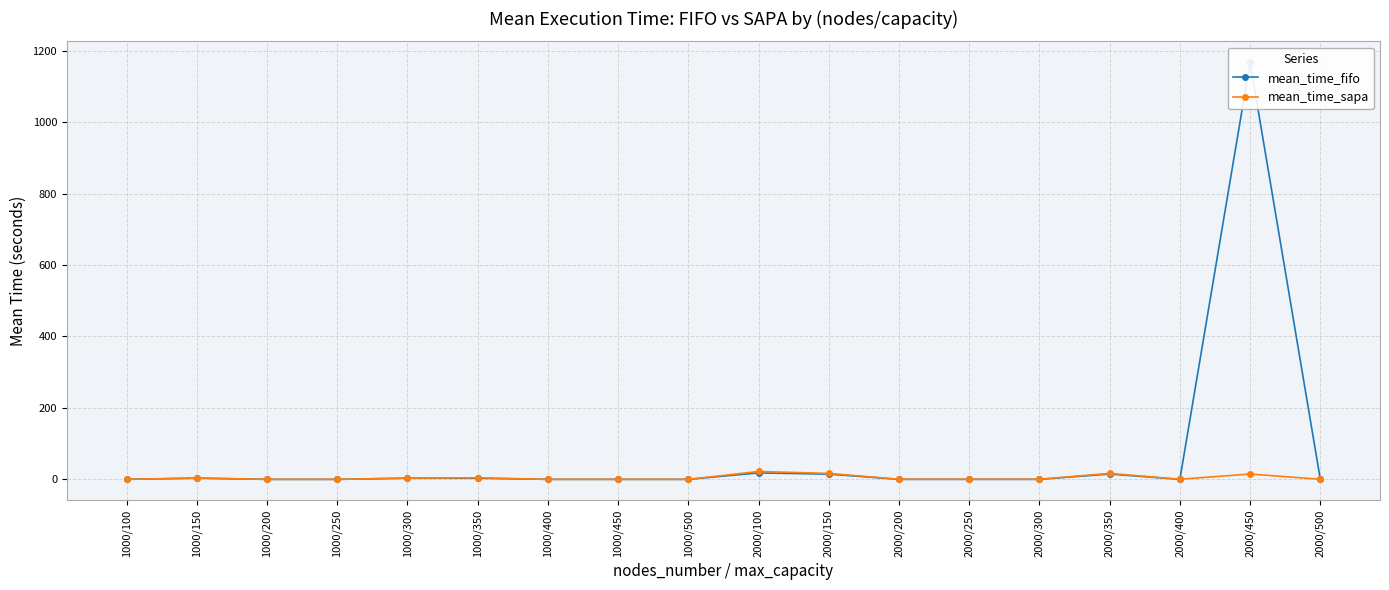

At which category is the sum across all series the highest?

2000/450